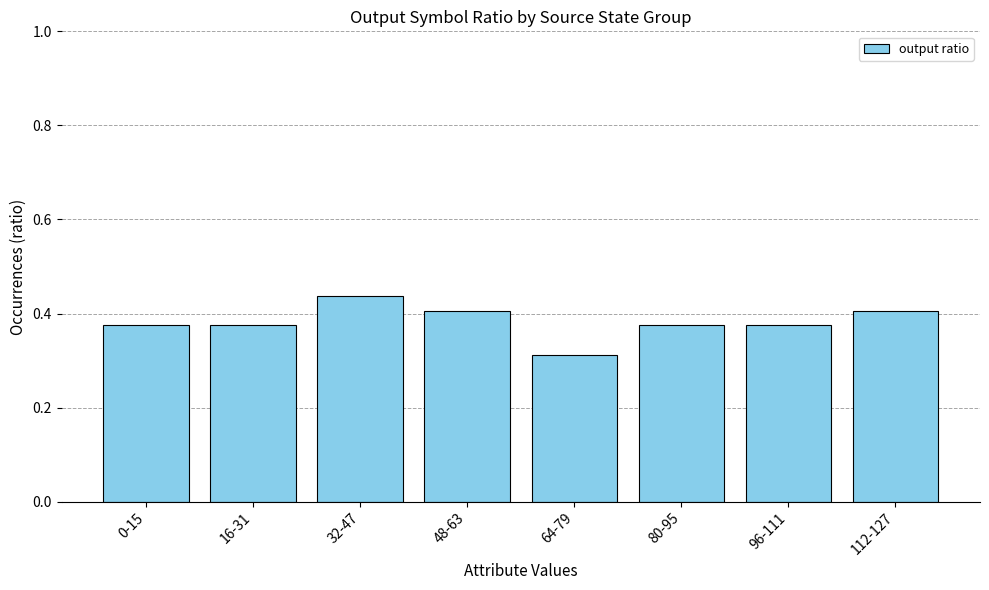

Which category has the highest value across all series?

32-47